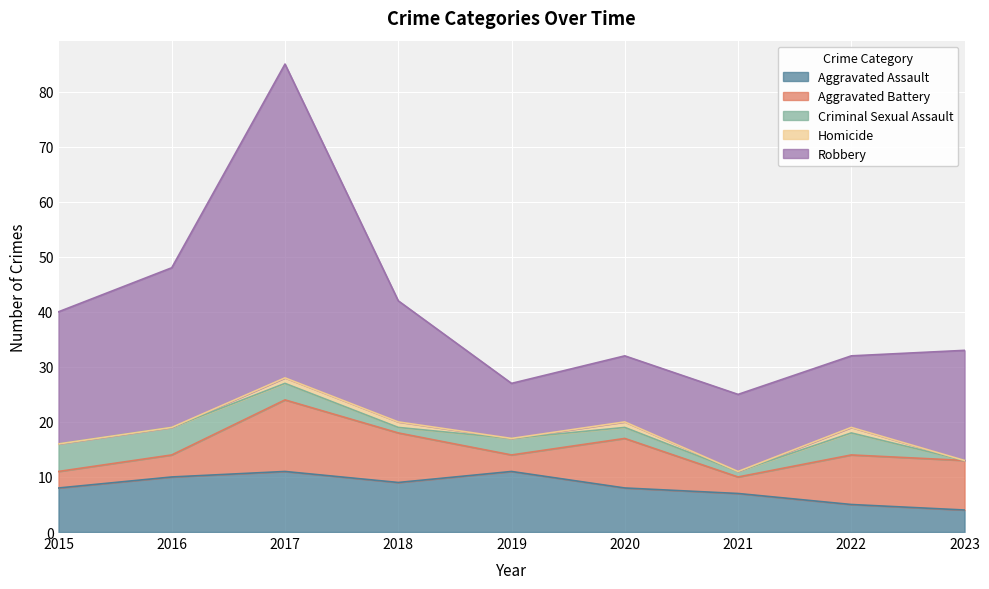

True or false: Criminal Sexual Assault and Robbery intersect in this chart.

False